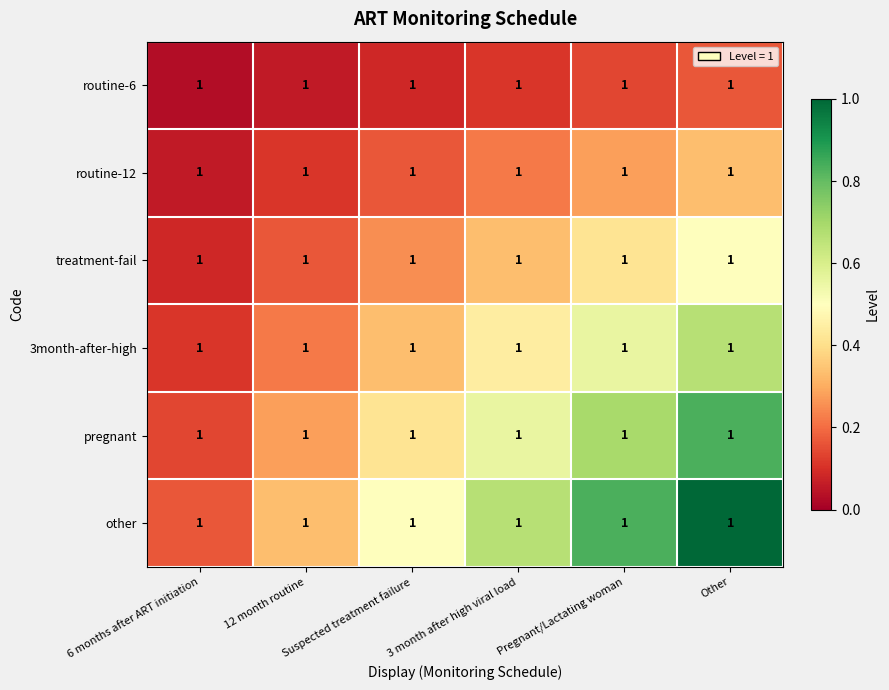

What is the difference between the highest and lowest values at Suspected treatment failure?

0.4